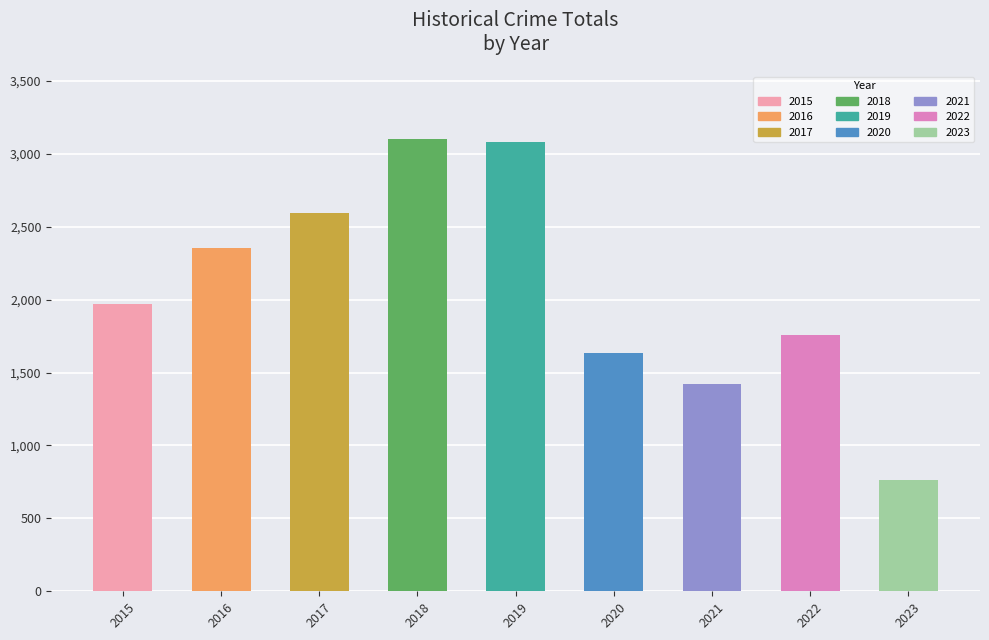

What is the approximate value at 2015, to the nearest 10?

1970